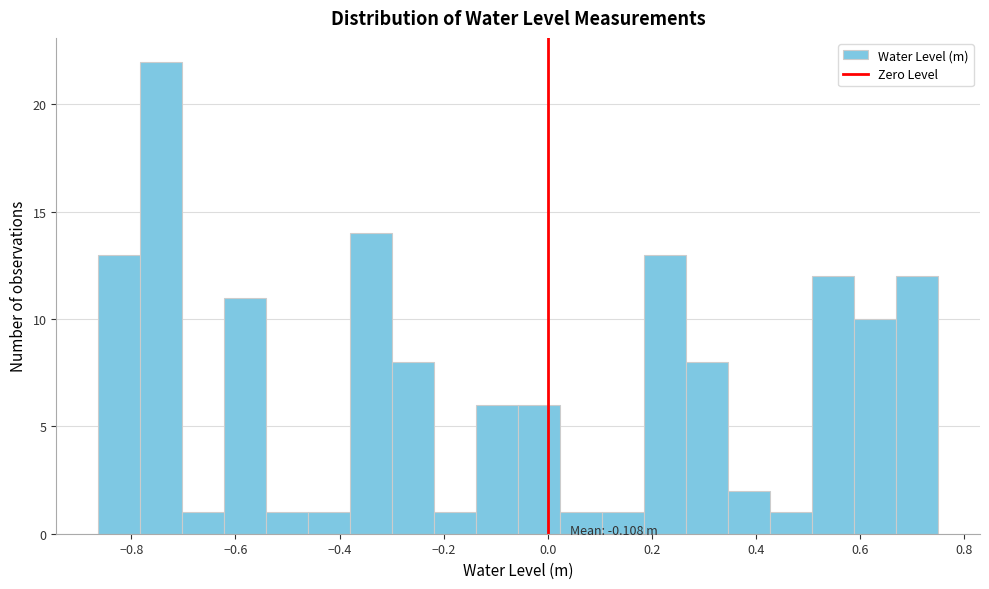

Over which range of the x-axis is the bar tallest?

-0.78 to -0.70